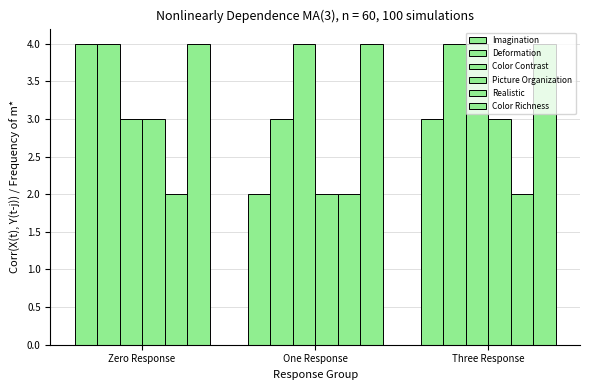

How many series are shown in this chart?

6